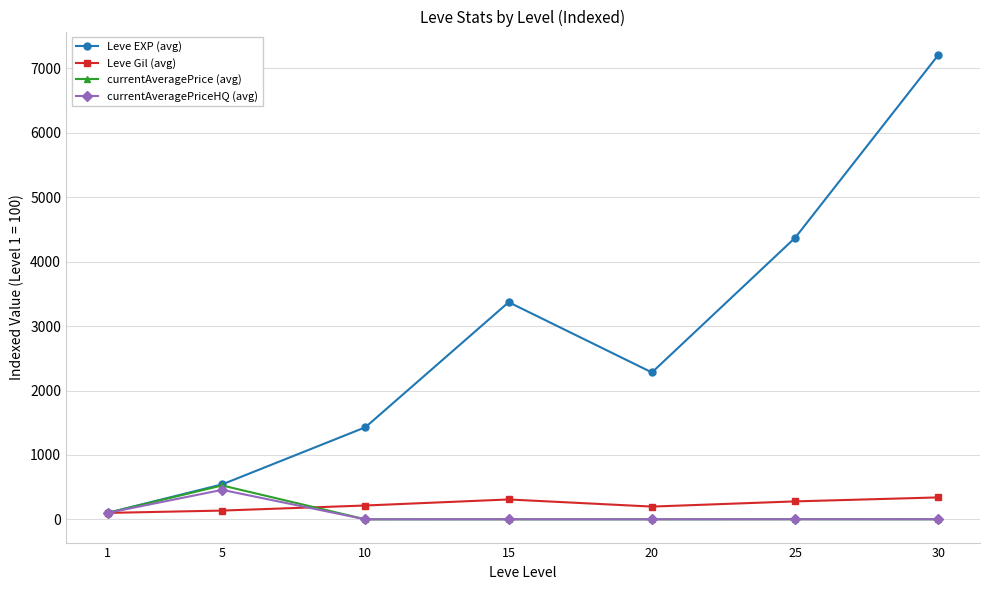

What is the sum of all currentAveragePrice (avg) values?

630.8